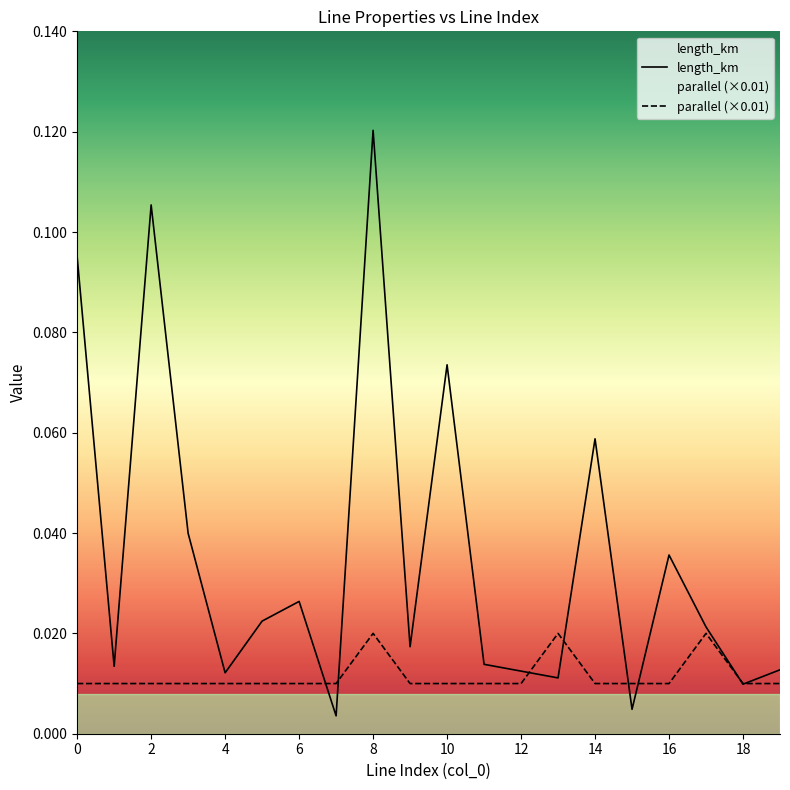

True or false: length_km and parallel intersect in this chart.

True